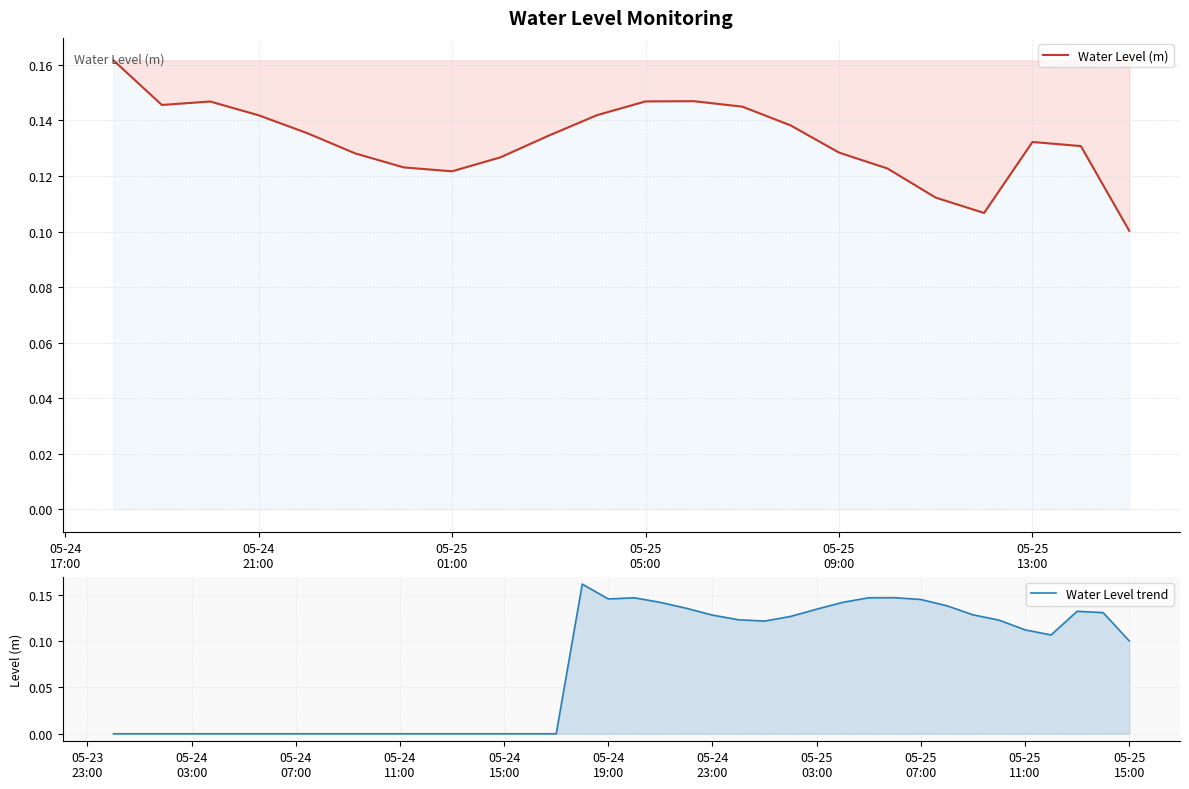

Count the number of categories in the chart.

40